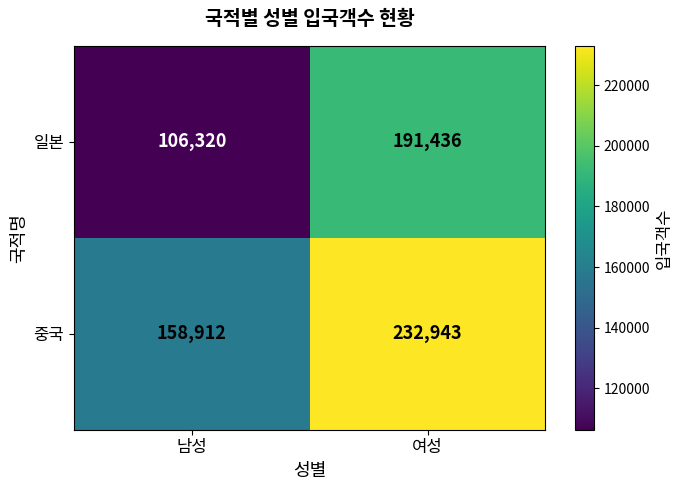

Which label corresponds to the smallest value in the chart?

남성